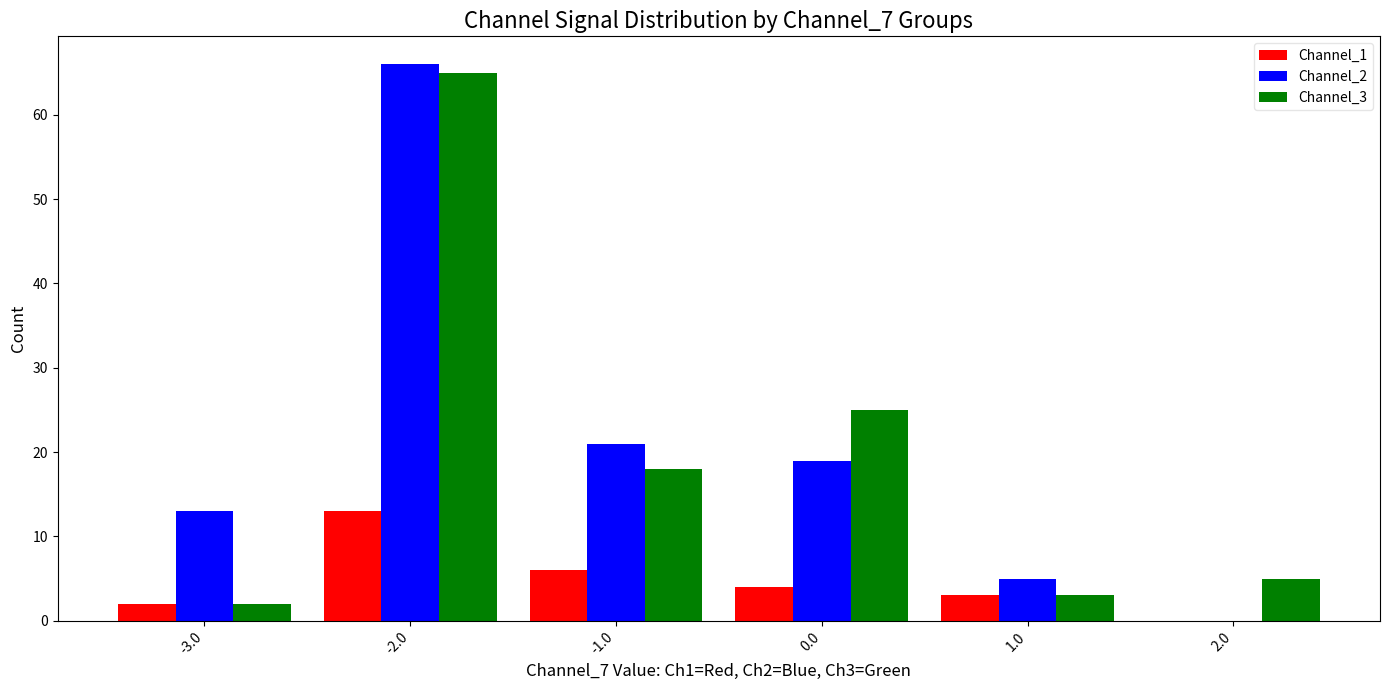

What is the sum of the Channel_1 values at 0.0 and -3.0?

6